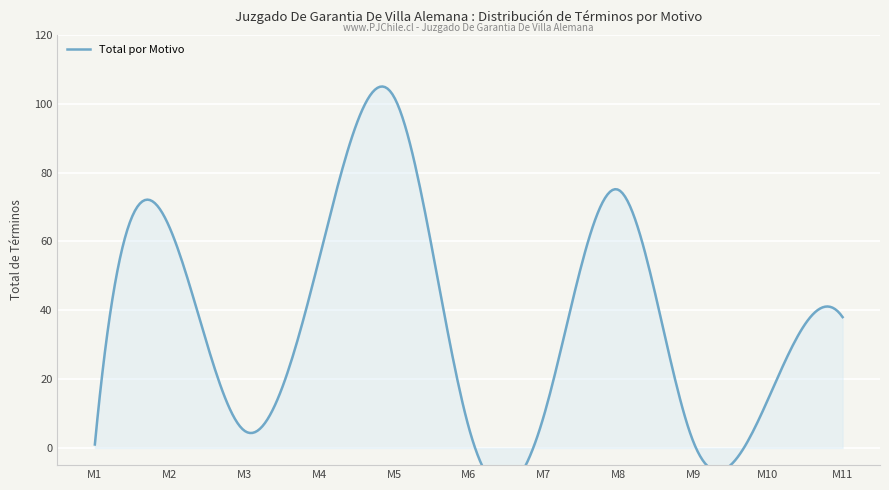

Reading left to right, extract all data points from this chart.

Absolución O Condena.=1	Acoge Requerimiento (Monitorio).=64	Acumulación.=5	Aprobación No Inicio Investigación.=55	Comunica Y/O Aplica Decisión Ppio.=102	Declara Incompetencia Rpa=6	Declara Incompetencia.=9	Declara Sobreseimiento Definitivo.=75	Desistimiento Querella.=2	No Perseverar En El Procedimiento.=14	Sentencia.=38